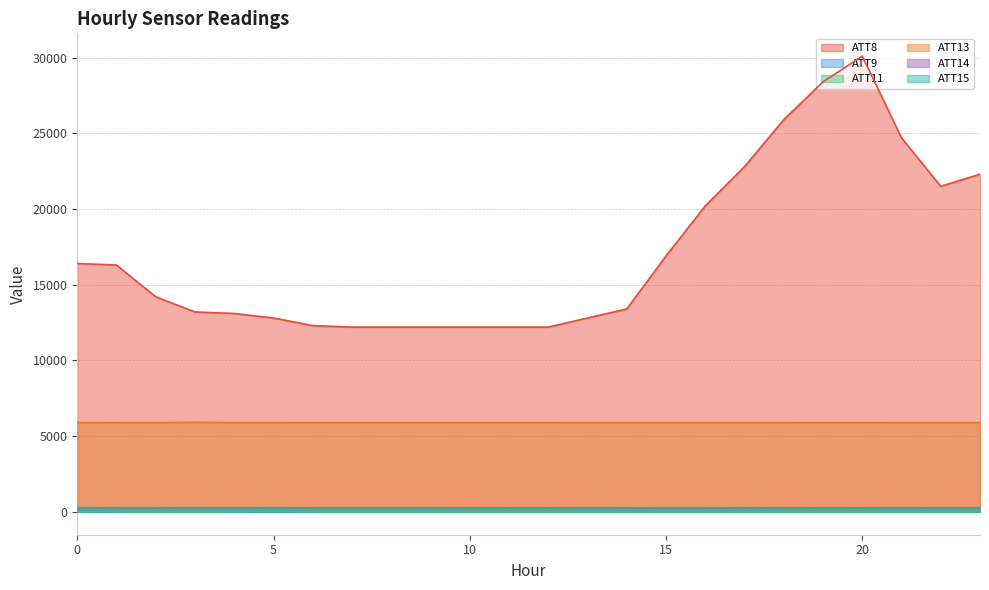

Between 6 and 23, which series saw the biggest shift?

ATT8